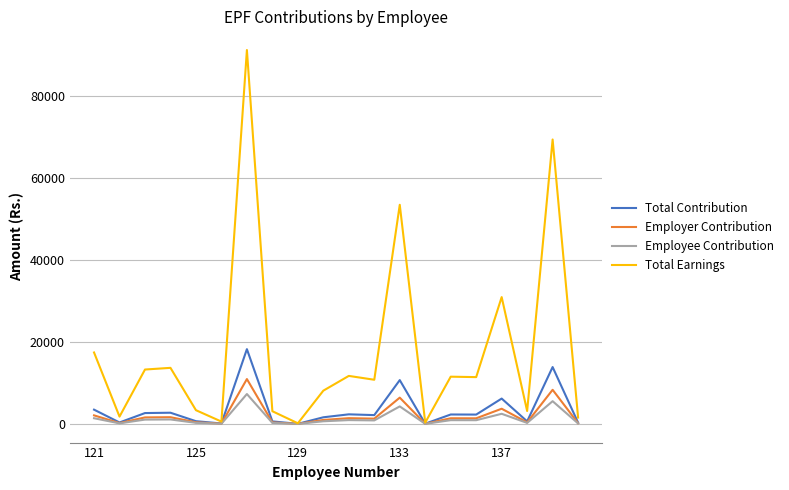

Which series has the largest total across all categories?

Total Earnings